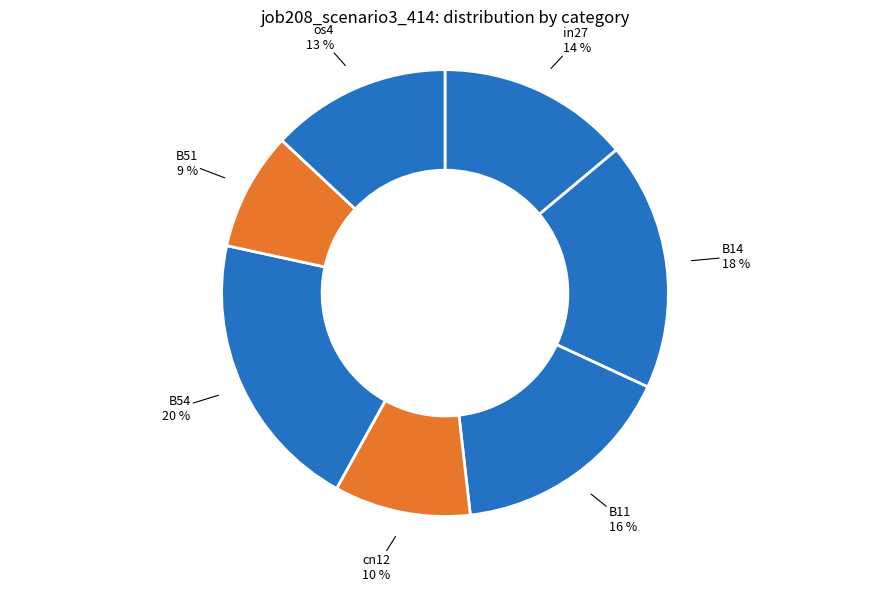

Rank the categories by value from highest to lowest.

B54, B14, B11, in27, os4, cn12, B51